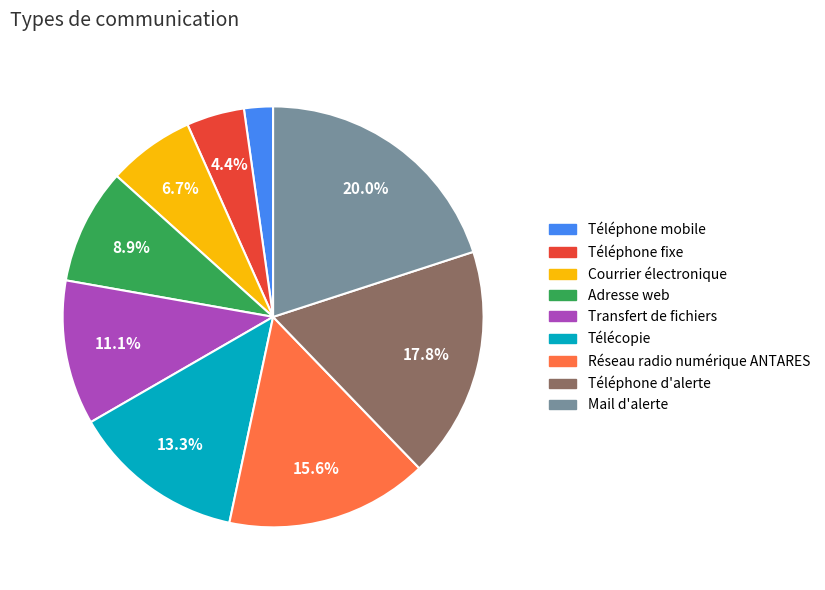

Combined, what portion of the pie is Mail d'alerte and Télécopie?

33.3%